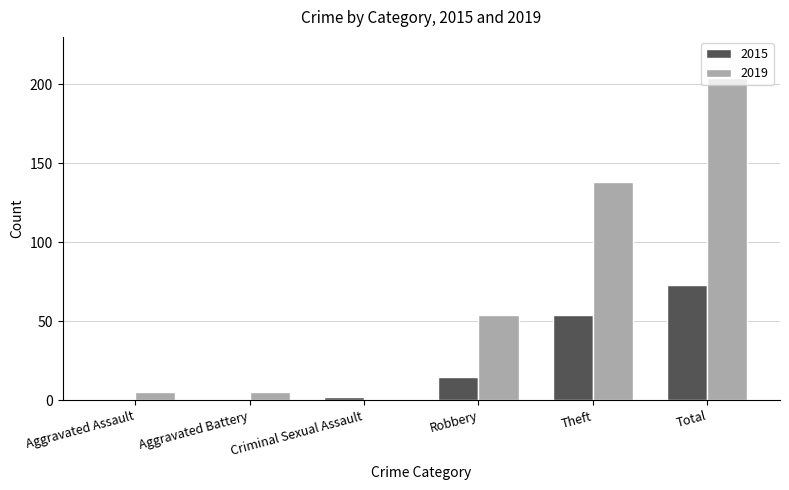

What is the highest value of the 2015 series?

73